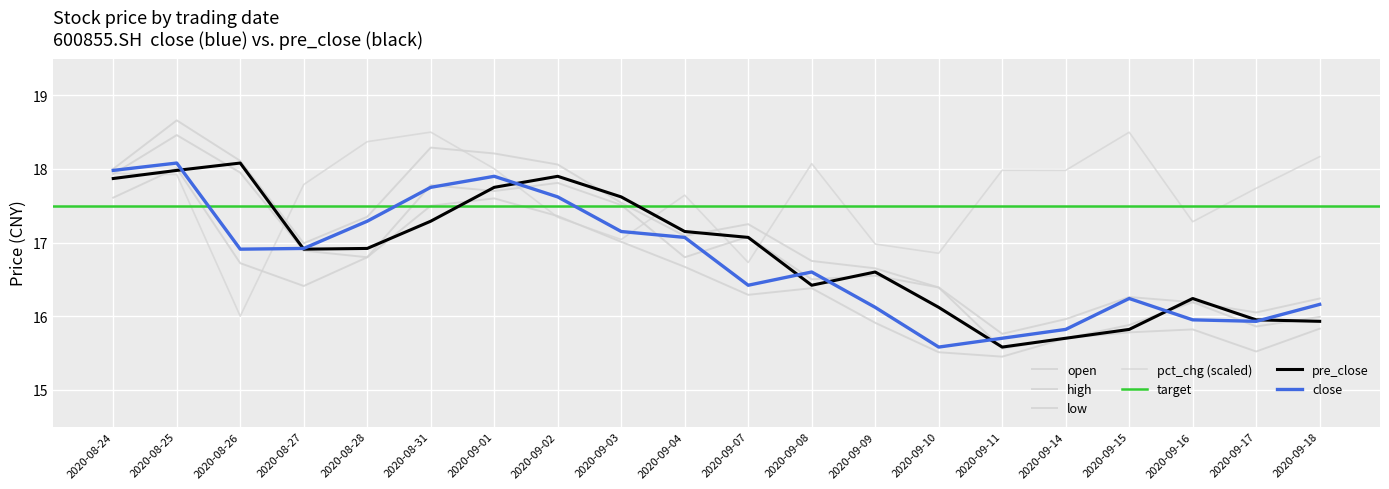

What is the minimum value for pre_close?

15.6